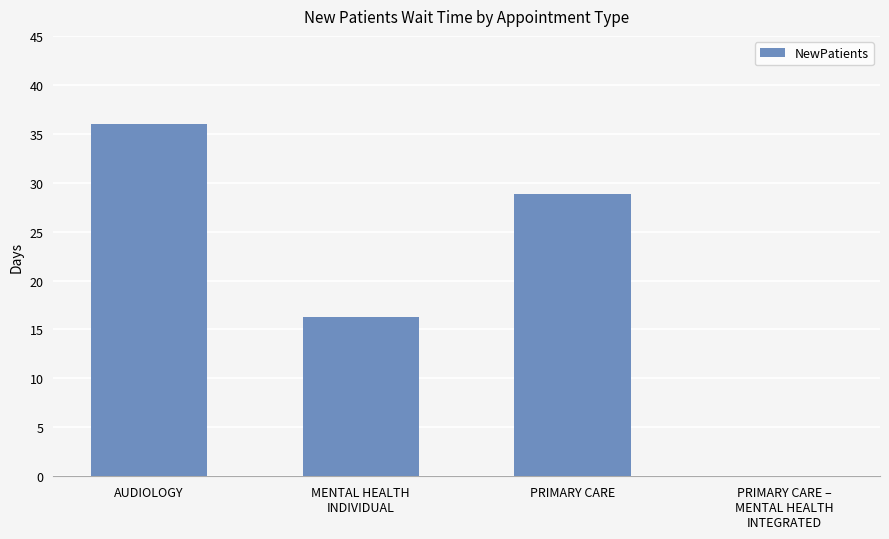

What is the maximum value shown in the chart?

36.0